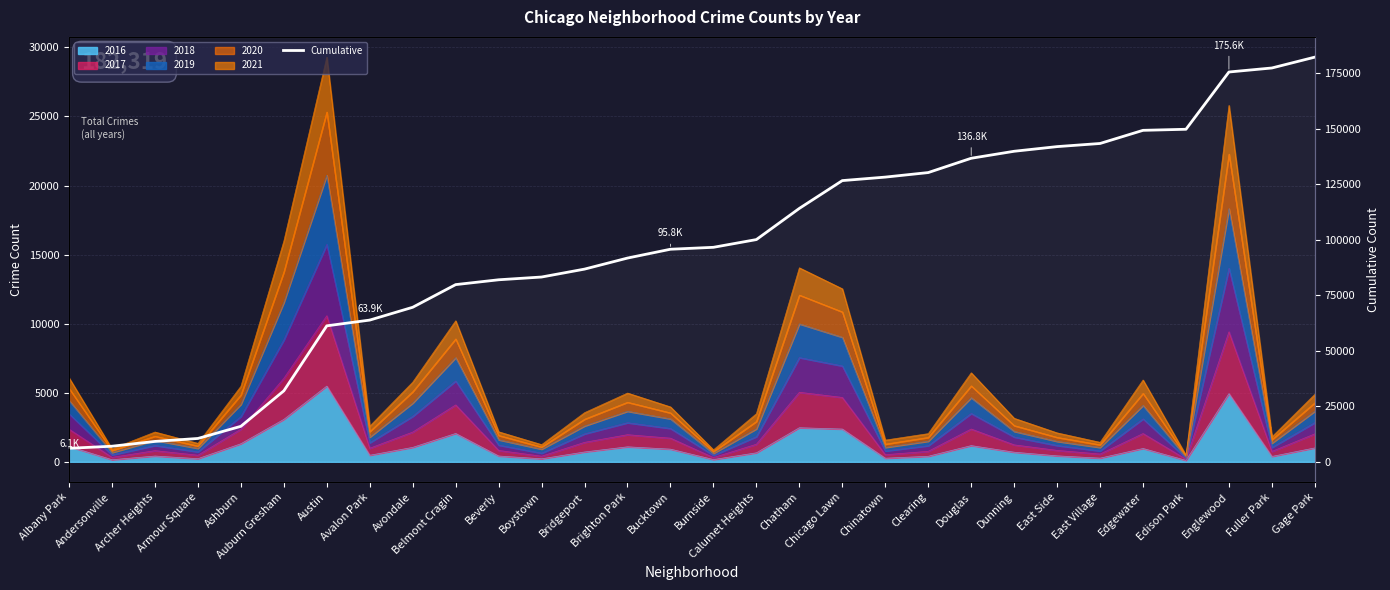

At which label is the value closest to 94201?

Bucktown